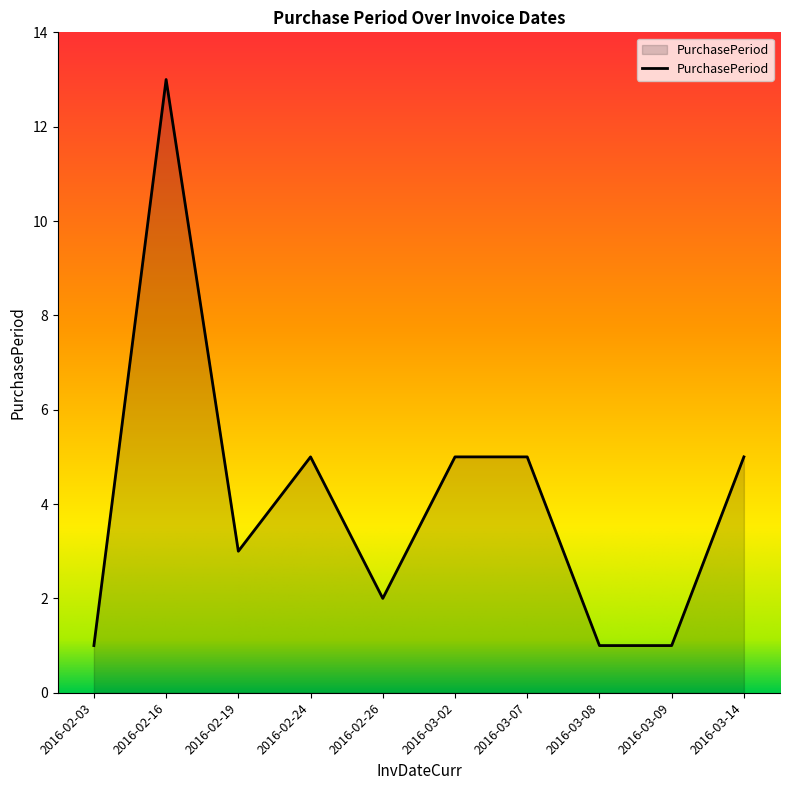

How many lines are shown in the chart?

1